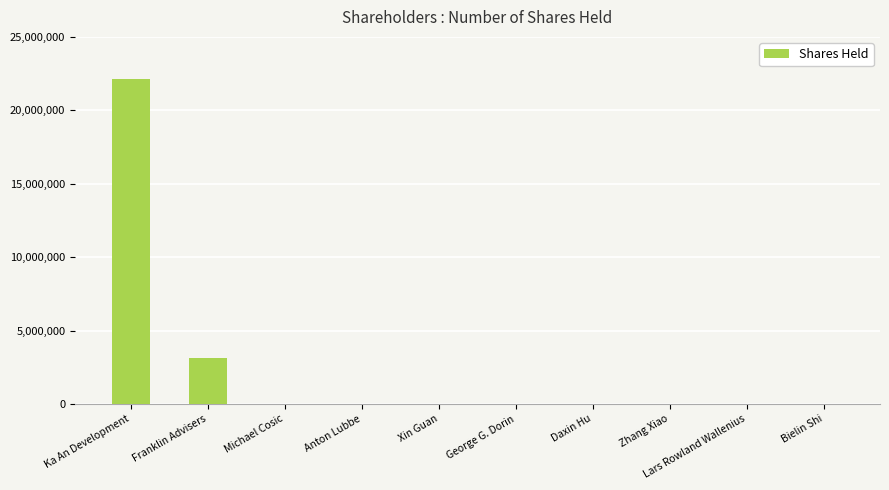

Reading left to right, extract all data points from this chart.

22134536	3161482	0	0	0	0	0	0	0	0